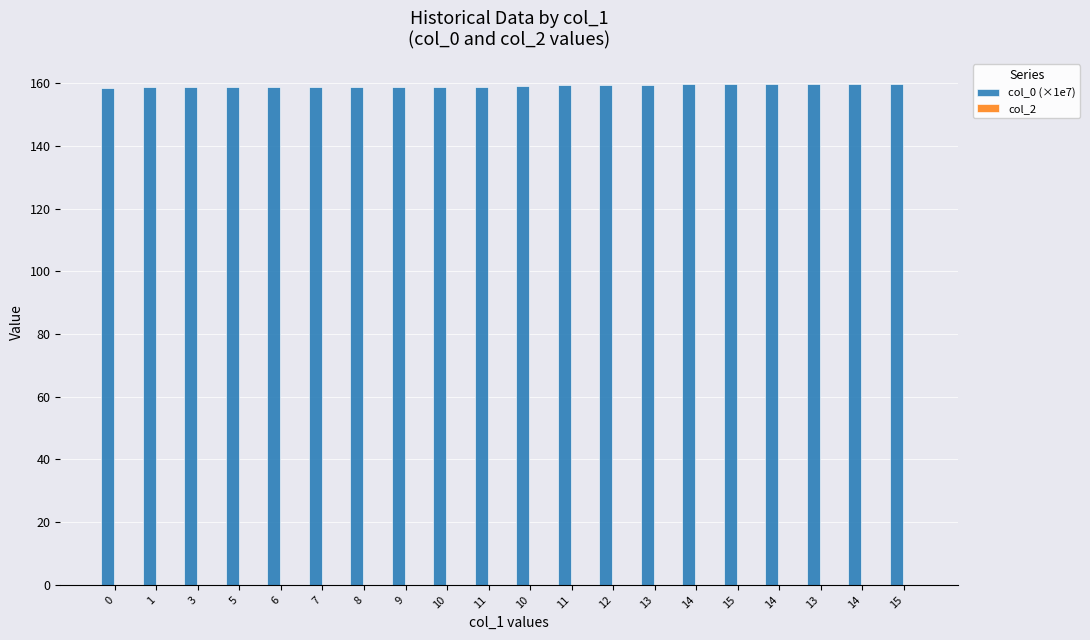

Does the chart contain any negative values?

No